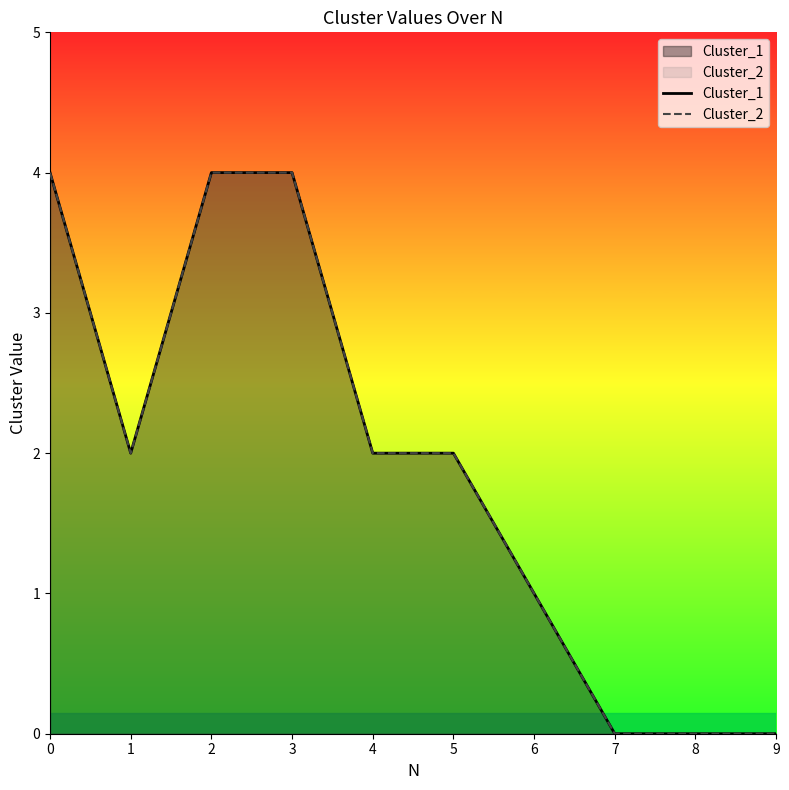

How many lines are shown in the chart?

2